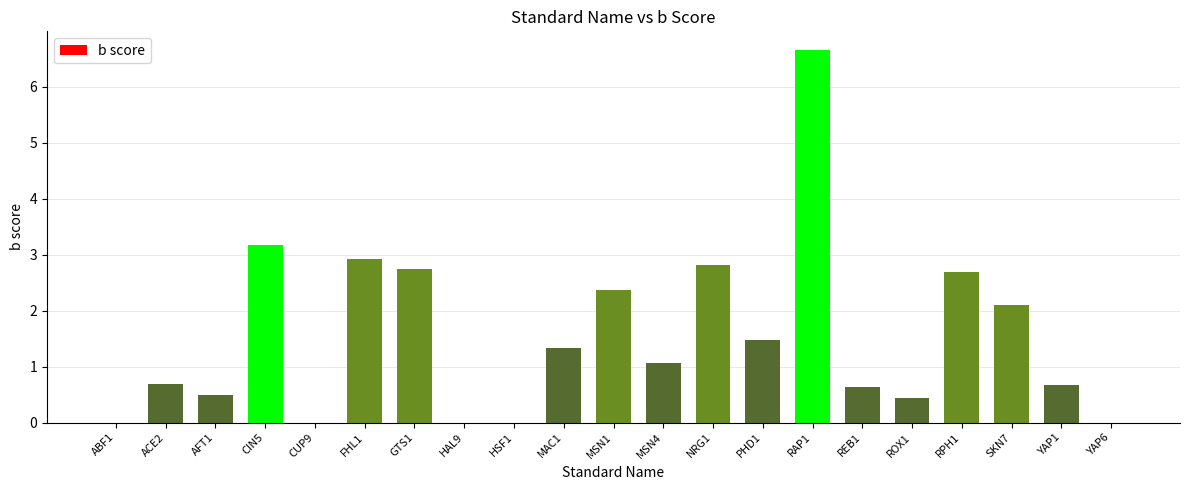

Count the number of values greater than 1.

11